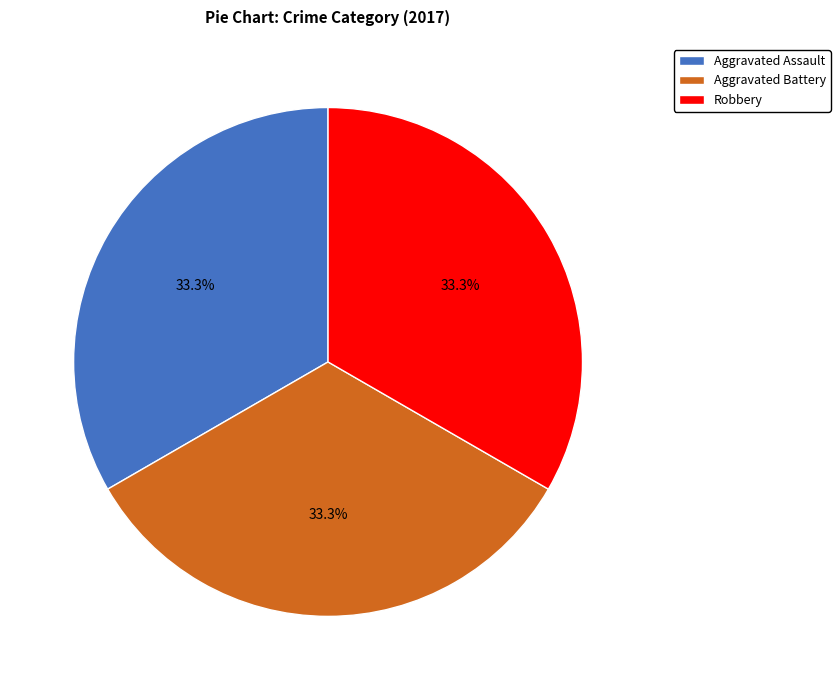

What percentage is the Aggravated Assault slice, to the nearest percent?

33%